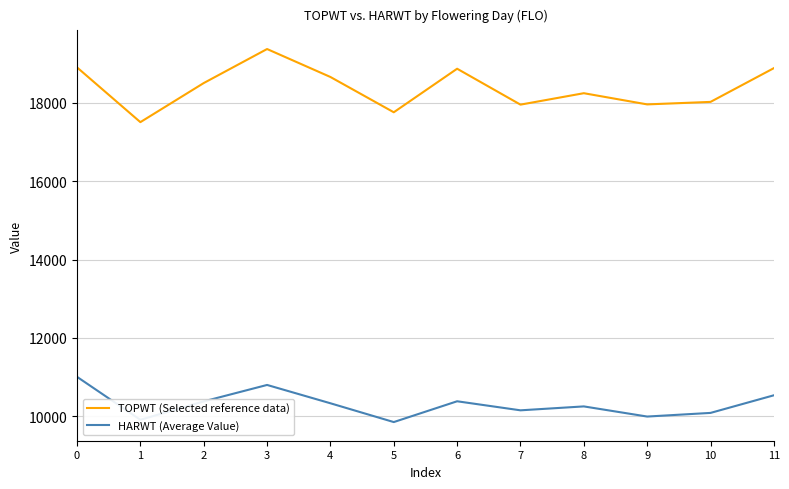

What is the sum of all HARWT (Average Value) values?

123647